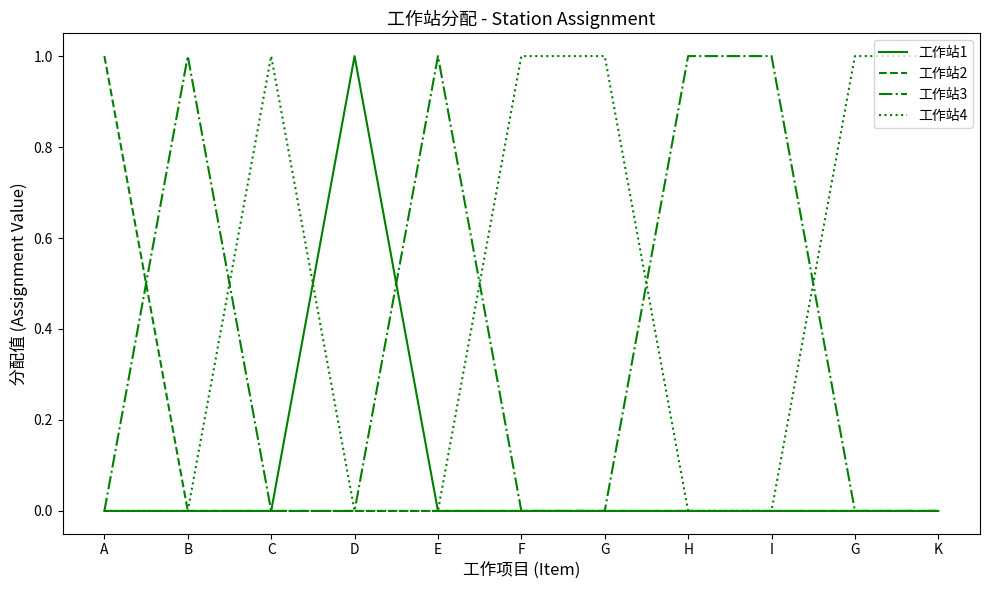

What is the spread (max minus min) of values at H?

1